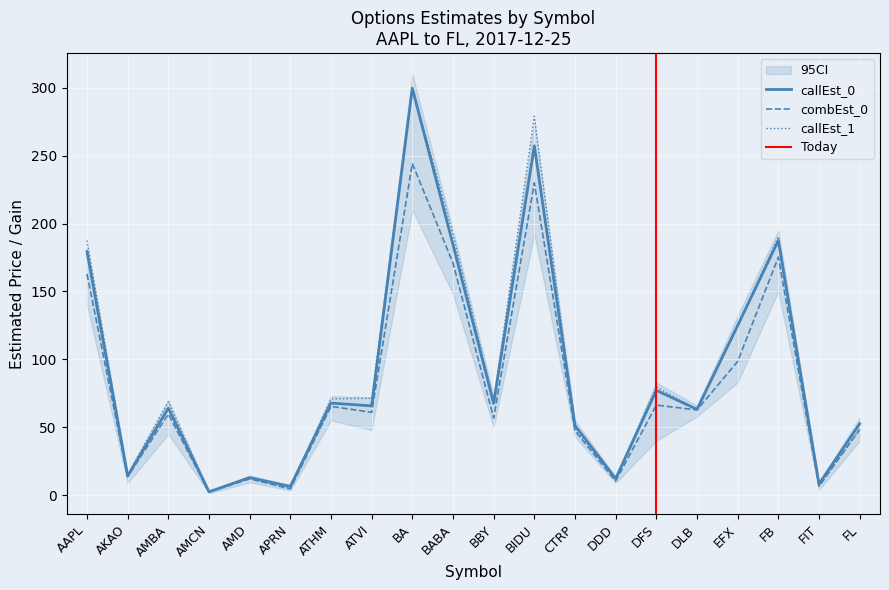

At which label is callEst_1 closest to 151?

EFX